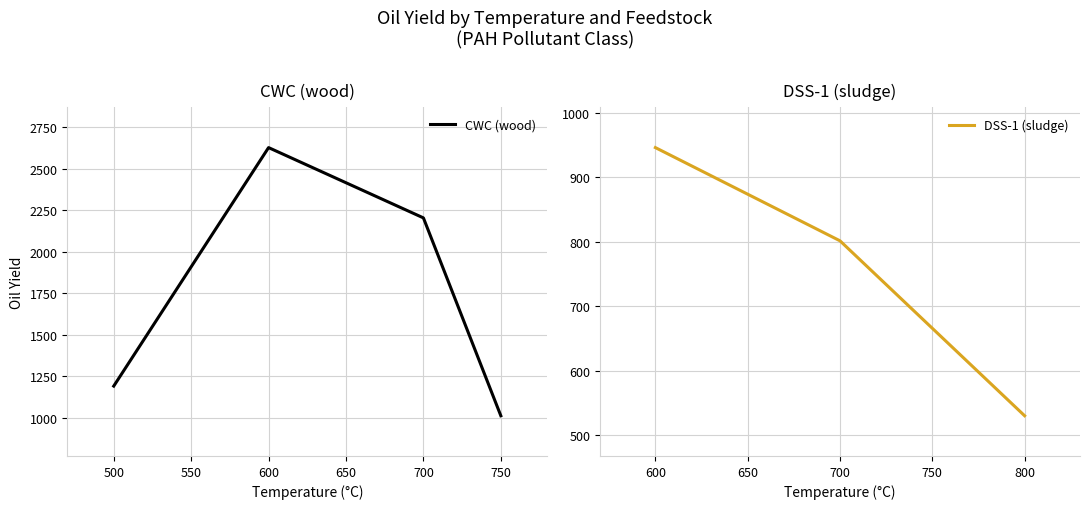

What is the highest value of the DSS-1 (sludge) series?

946.0